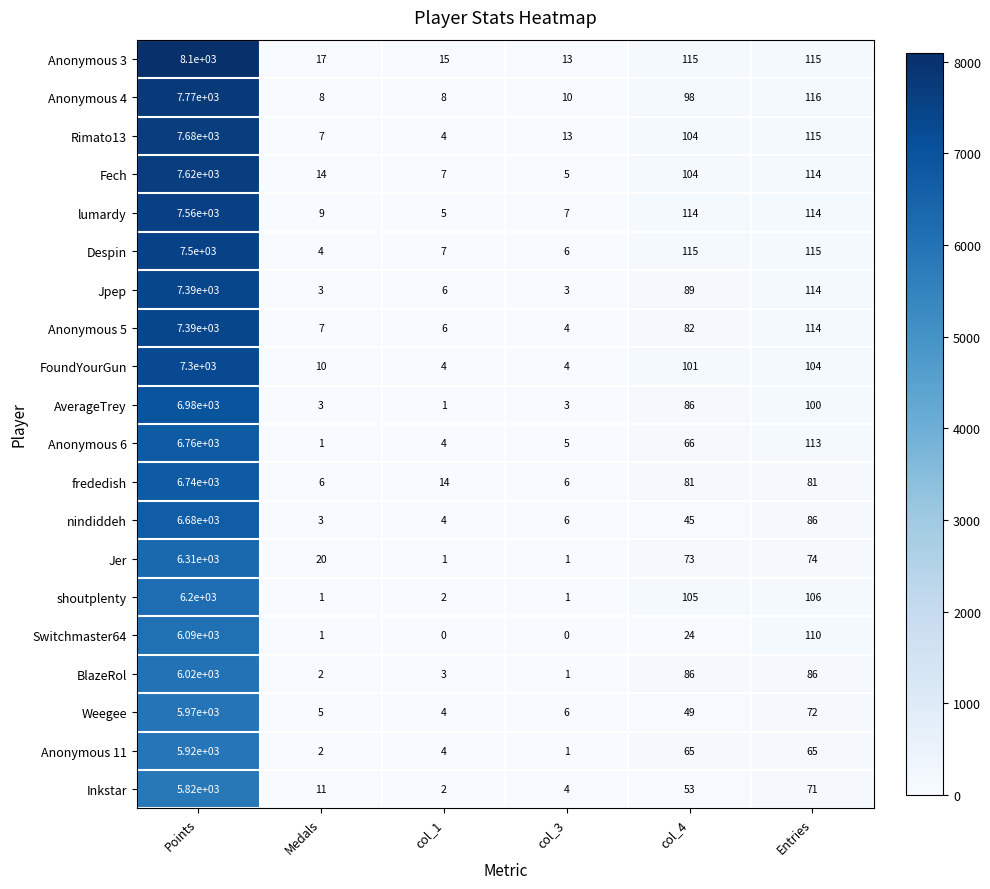

At how many categories does at least one series exceed 3524?

1